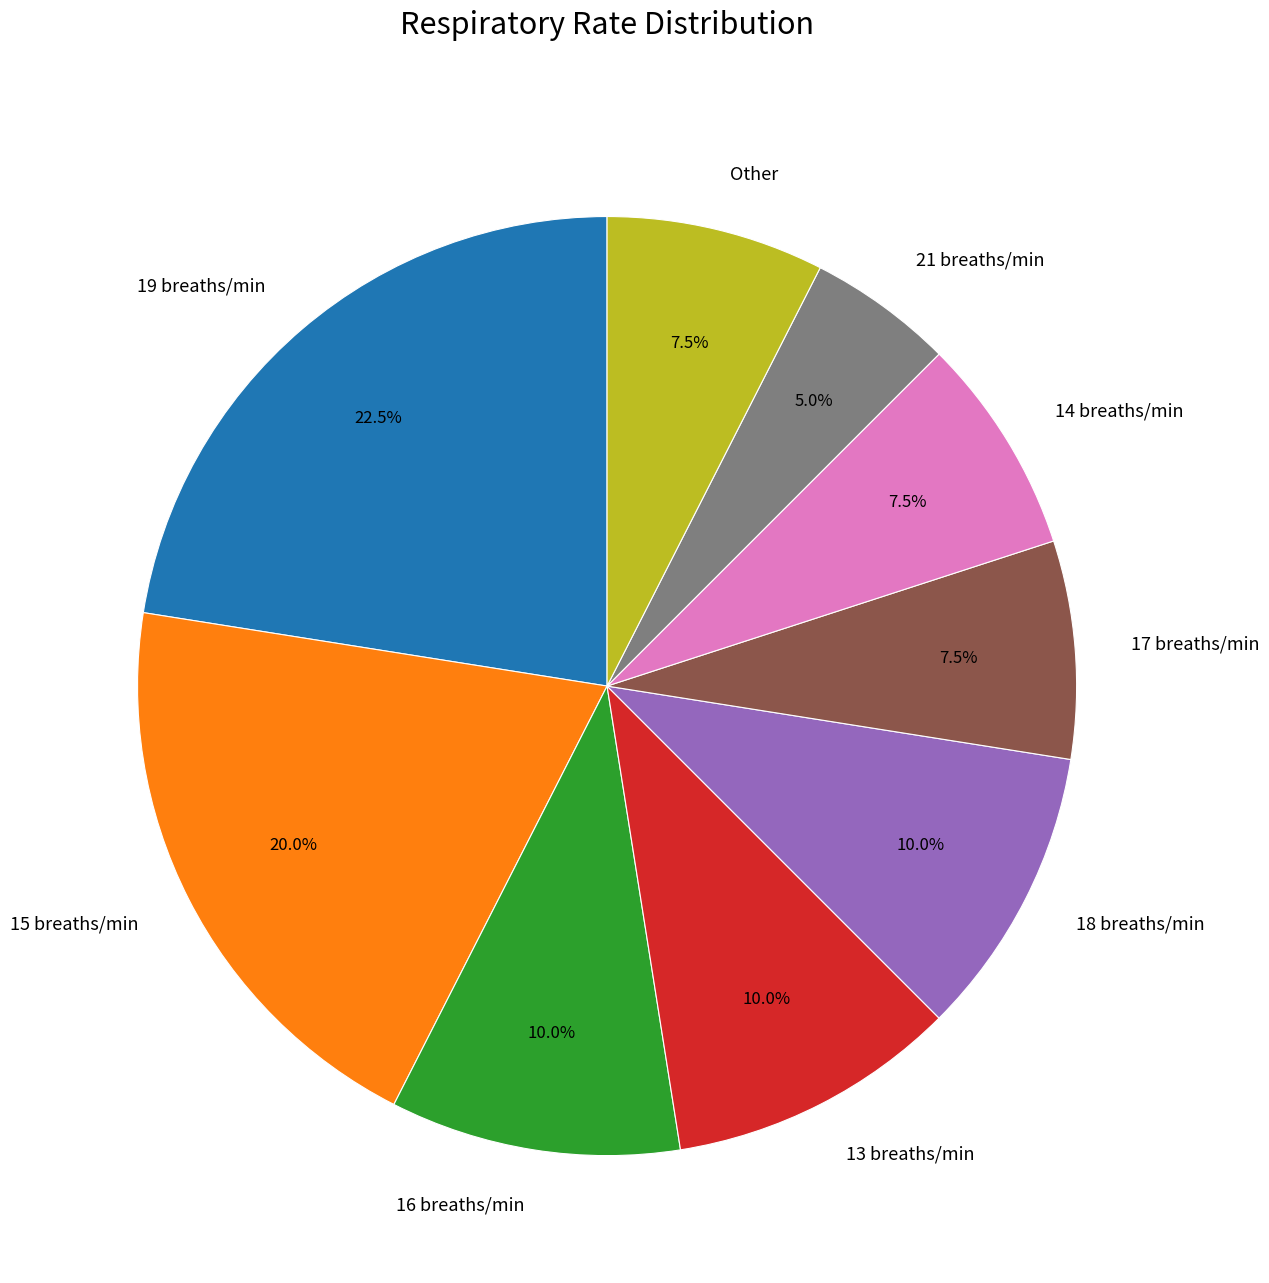

How many slices are in this pie chart?

9